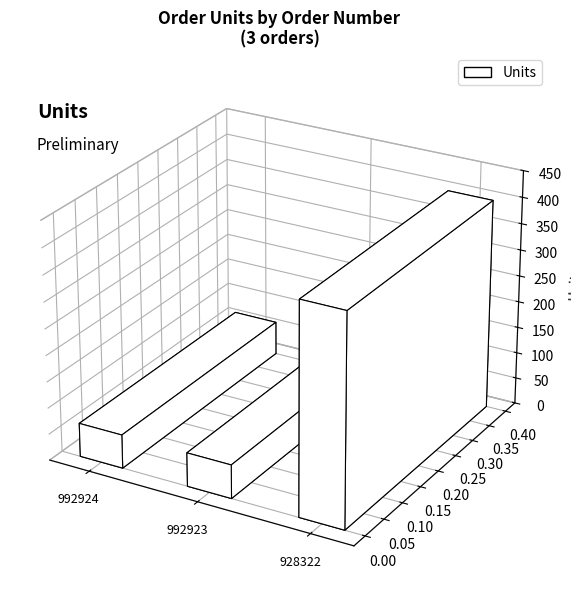

What is the value of the 3rd bar from the left?

400